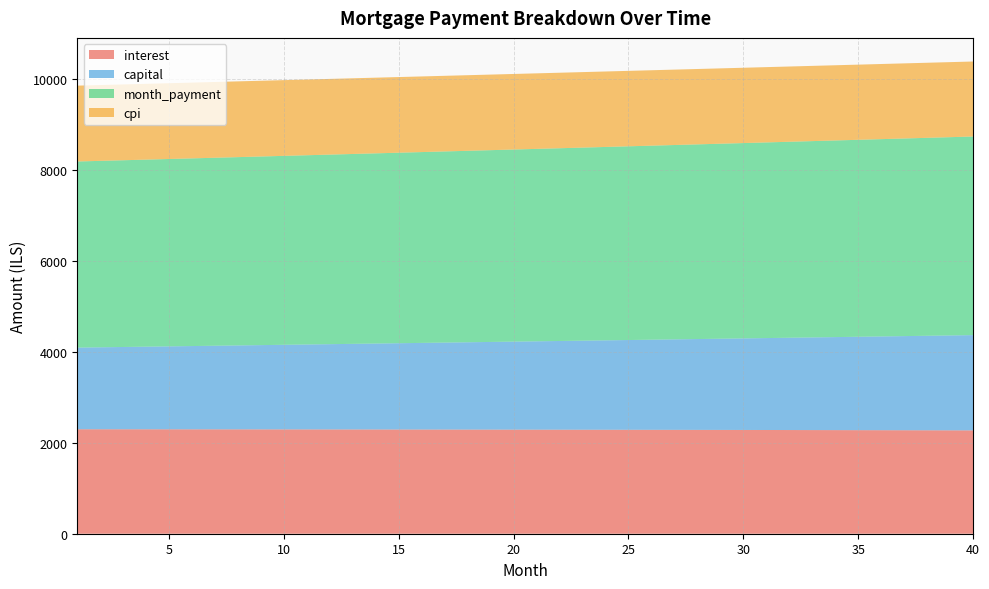

Reading right to left, transcribe all the data shown in this chart.

interest: 2270.8	2271.8	2272.8	2273.7	2274.7	2275.6	2276.5	2277.3	2278.2	2279.0	2279.9	2280.7	2281.4	2282.2	2282.9	2283.7	2284.4	2285.0	2285.7	2286.4	2287.0	2287.6	2288.2	2288.8	2289.3	2289.8	2290.4	2290.9	2291.3	2291.8	2292.2	2292.7	2293.1	2293.5	2293.9	2294.2	2294.6	2294.9	2295.2	2295.5
capital: 2092.8	2084.6	2076.3	2068.1	2060.0	2051.9	2043.8	2035.7	2027.7	2019.7	2011.7	2003.7	1995.8	1988.0	1980.1	1972.3	1964.5	1956.8	1949.0	1941.3	1933.7	1926.1	1918.5	1910.9	1903.3	1895.8	1888.3	1880.9	1873.5	1866.1	1858.7	1851.4	1844.1	1836.8	1829.5	1822.3	1815.1	1808.0	1800.8	1793.7
month_payment: 4363.6	4356.3	4349.1	4341.9	4334.6	4327.4	4320.2	4313.0	4305.9	4298.7	4291.5	4284.4	4277.3	4270.2	4263.1	4256.0	4248.9	4241.8	4234.7	4227.7	4220.7	4213.6	4206.6	4199.6	4192.6	4185.7	4178.7	4171.8	4164.8	4157.9	4151.0	4144.1	4137.2	4130.3	4123.4	4116.5	4109.7	4102.9	4096.0	4089.2
cpi: 1648.0	1648.7	1649.5	1650.2	1650.9	1651.5	1652.2	1652.9	1653.5	1654.1	1654.7	1655.3	1655.9	1656.5	1657.0	1657.6	1658.1	1658.6	1659.1	1659.6	1660.0	1660.5	1660.9	1661.4	1661.8	1662.2	1662.6	1662.9	1663.3	1663.7	1664.0	1664.3	1664.6	1664.9	1665.2	1665.5	1665.7	1666.0	1666.2	1666.5